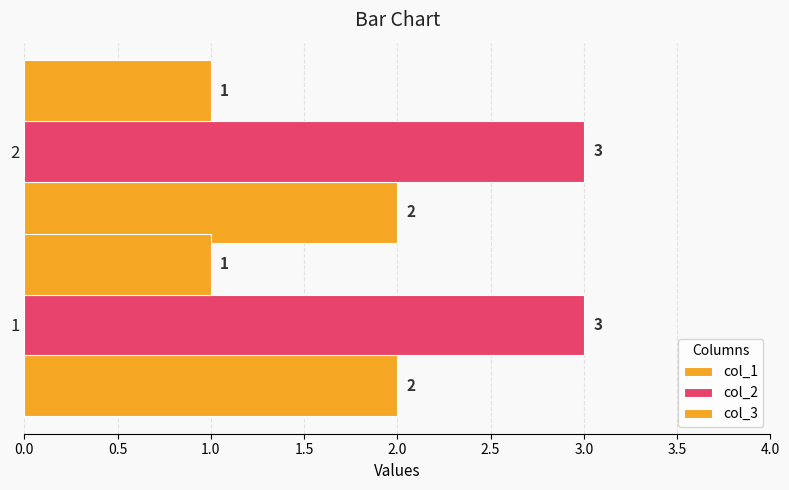

Which label corresponds to the largest value in the chart?

1